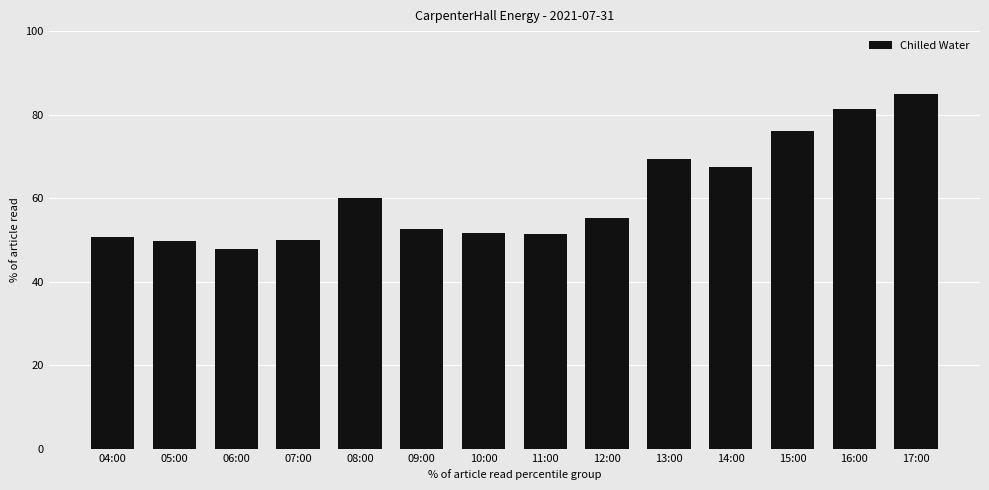

What is the average value?

60.6